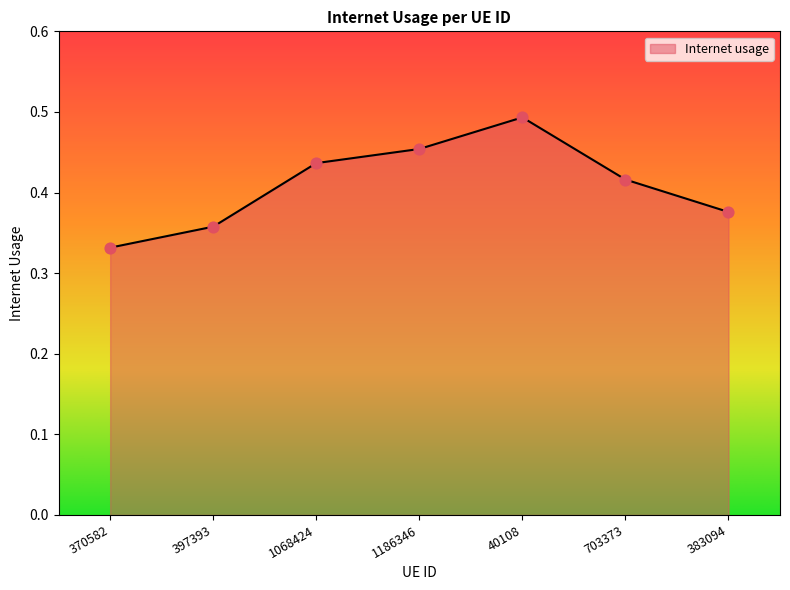

Between 1186346 and 383094, which is larger?

1186346